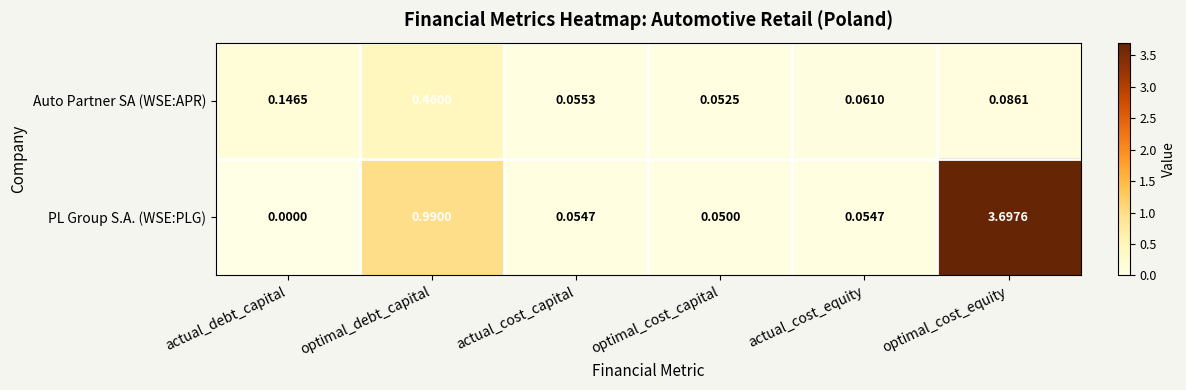

At how many categories does at least one series exceed 0?

6